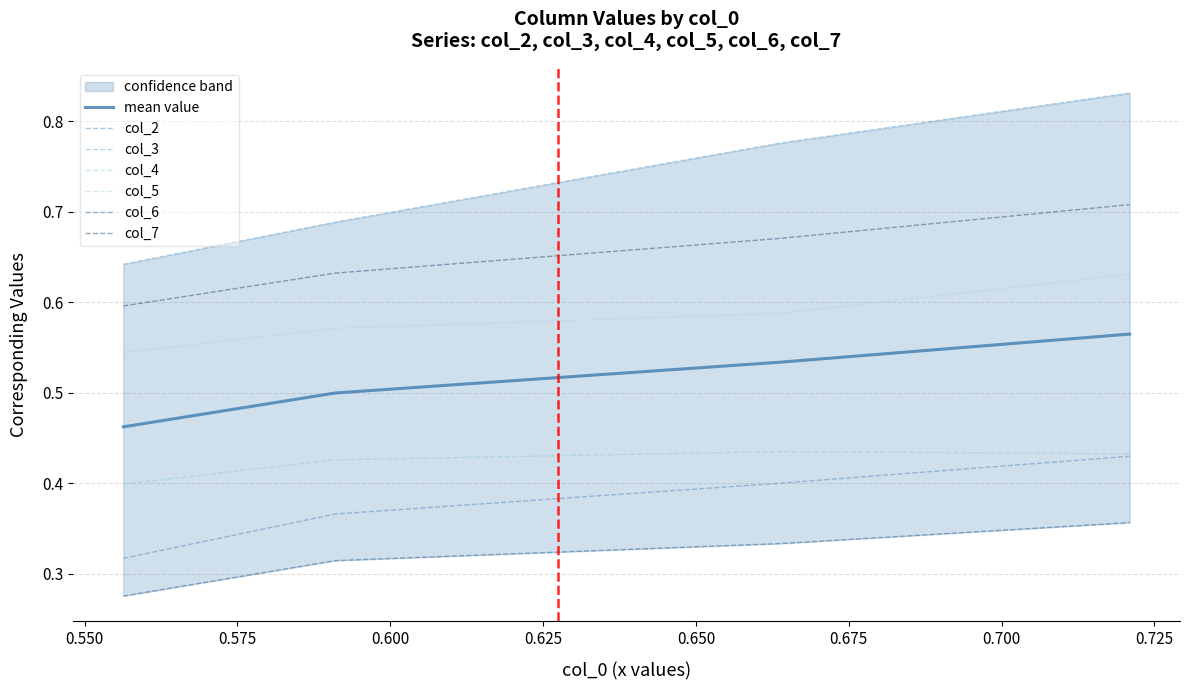

Is the value of col_7 at 0.550 greater than the value of col_6 at 0.600?

Yes